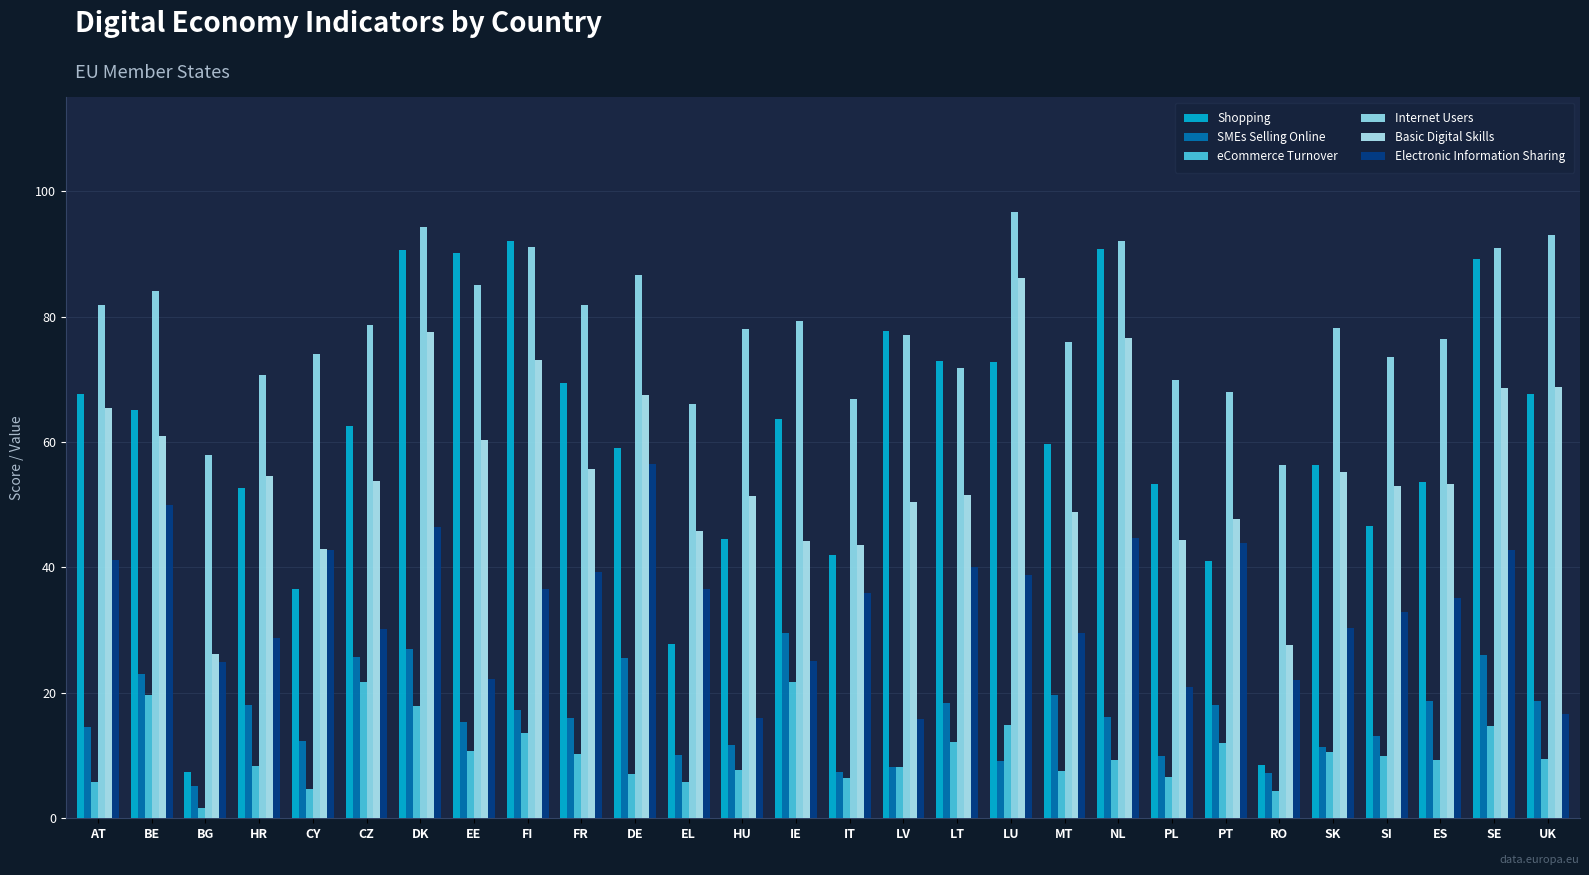

Where does the eCommerce Turnover series first go above 9?

BE